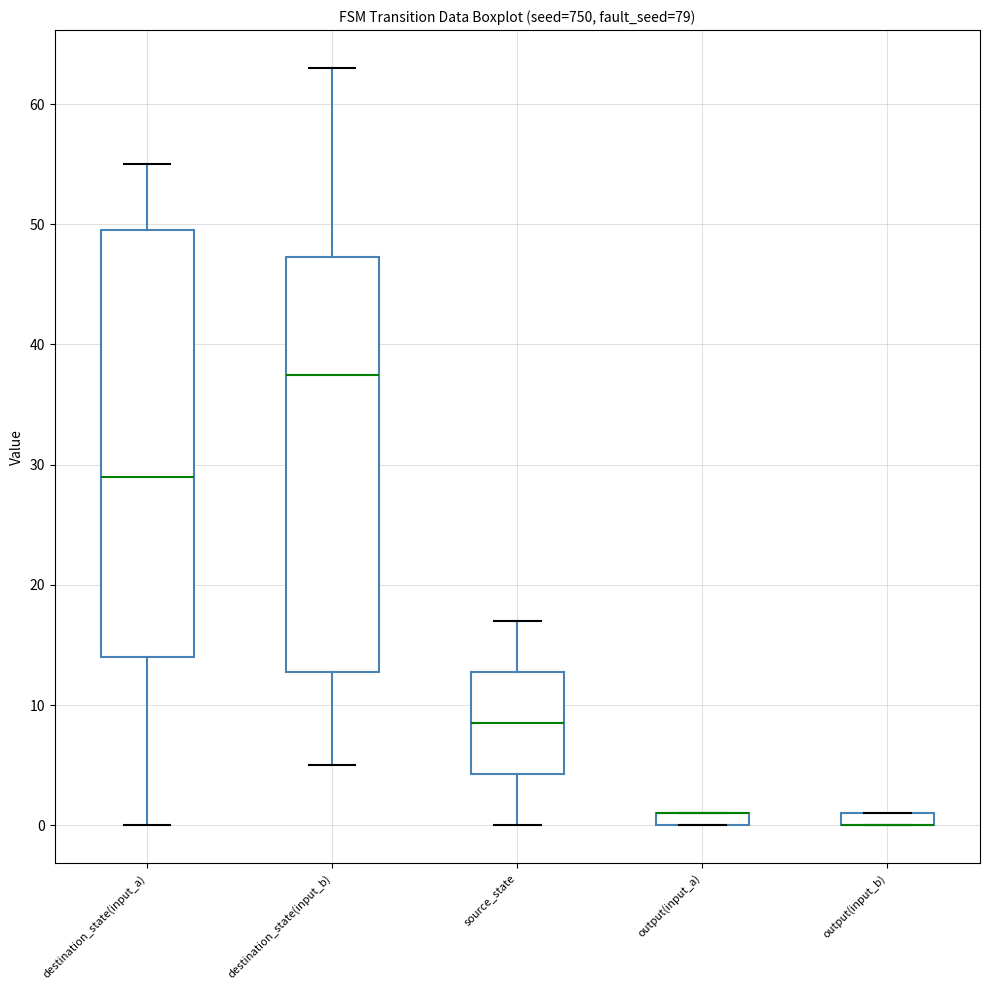

Where does the upper whisker of the box for destination_state(input_a) end on the y-axis? The values are not printed on the chart, so give them approximately, as read against the axis.

55